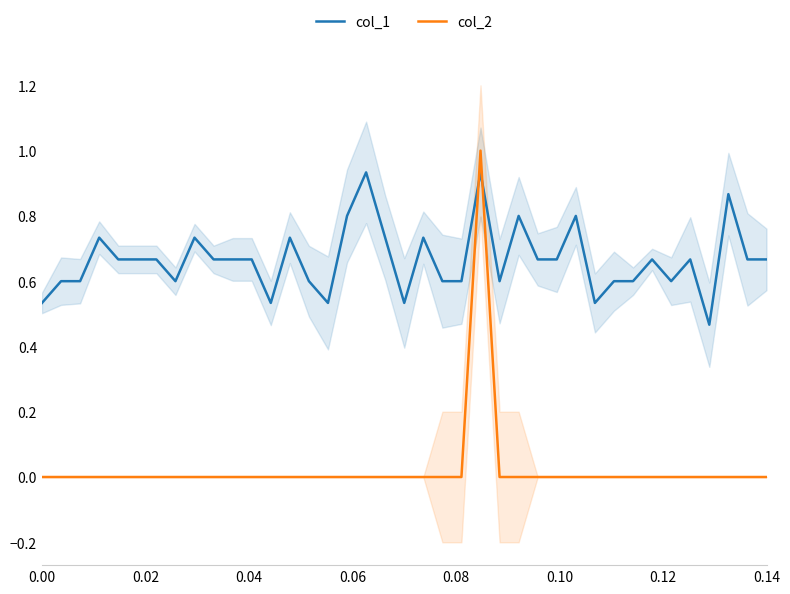

True or false: col_1 and col_2 cross at least once.

True